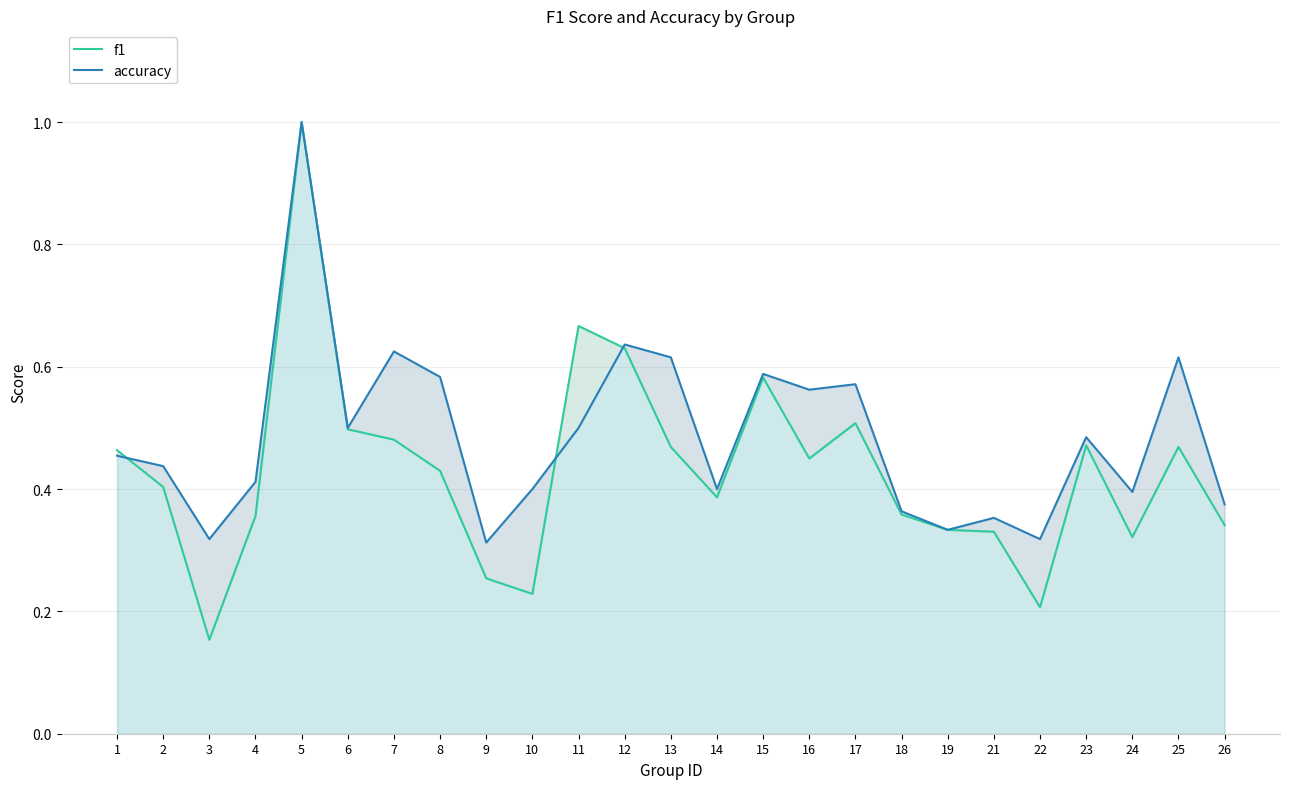

True or false: f1 and accuracy cross at least once.

True